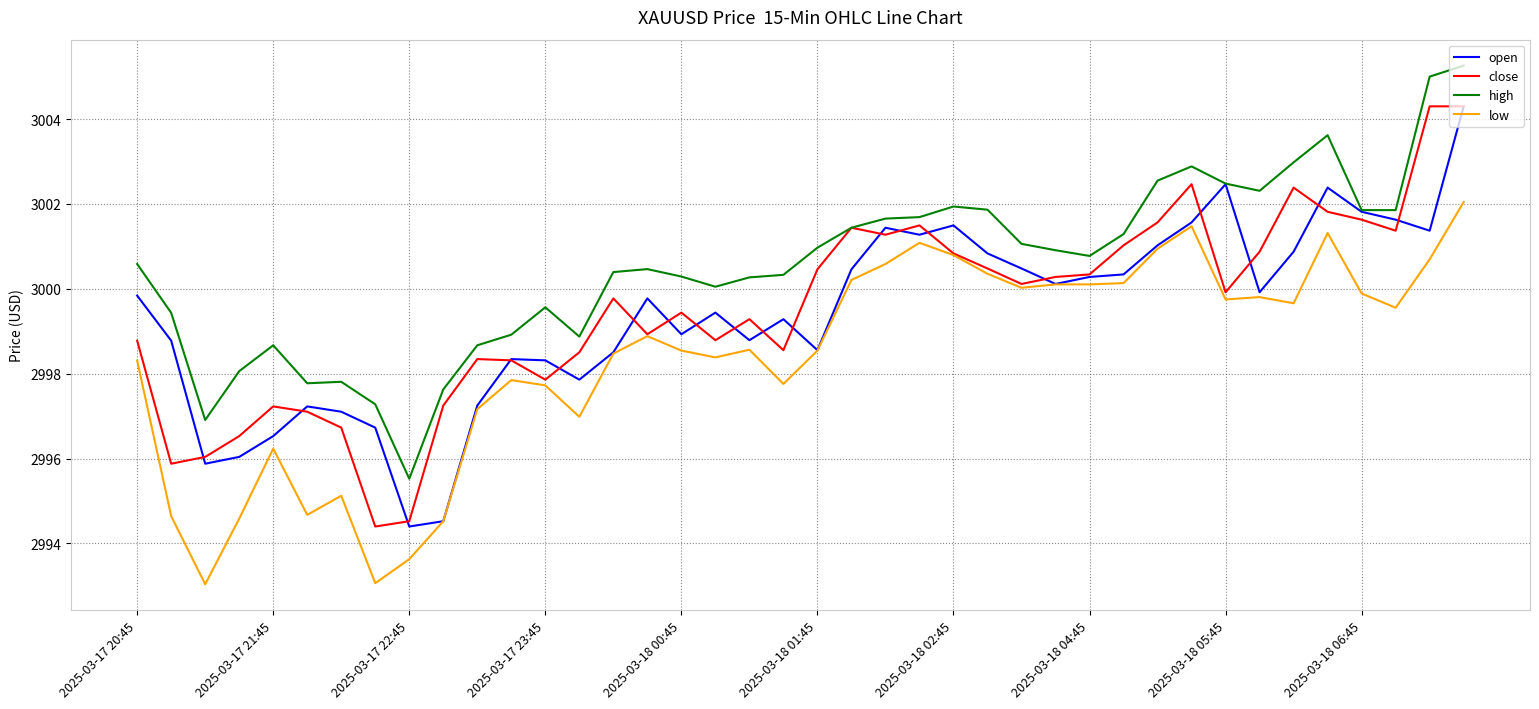

Which series has the largest total across all categories?

high